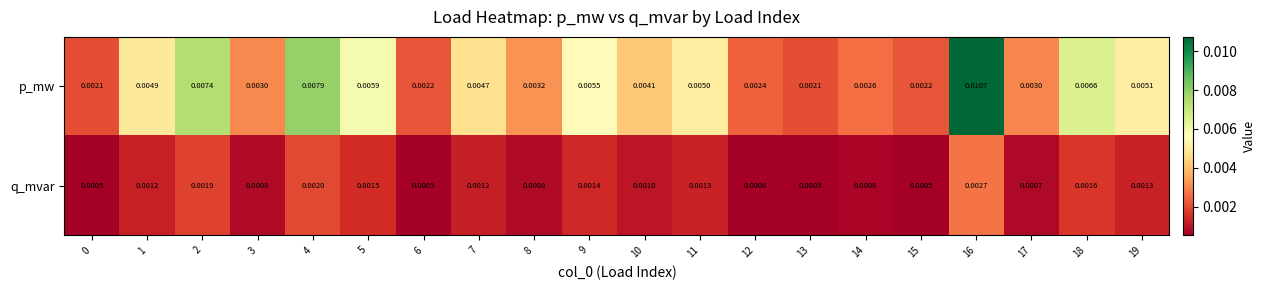

Which series changed the most between 8 and 11?

p_mw